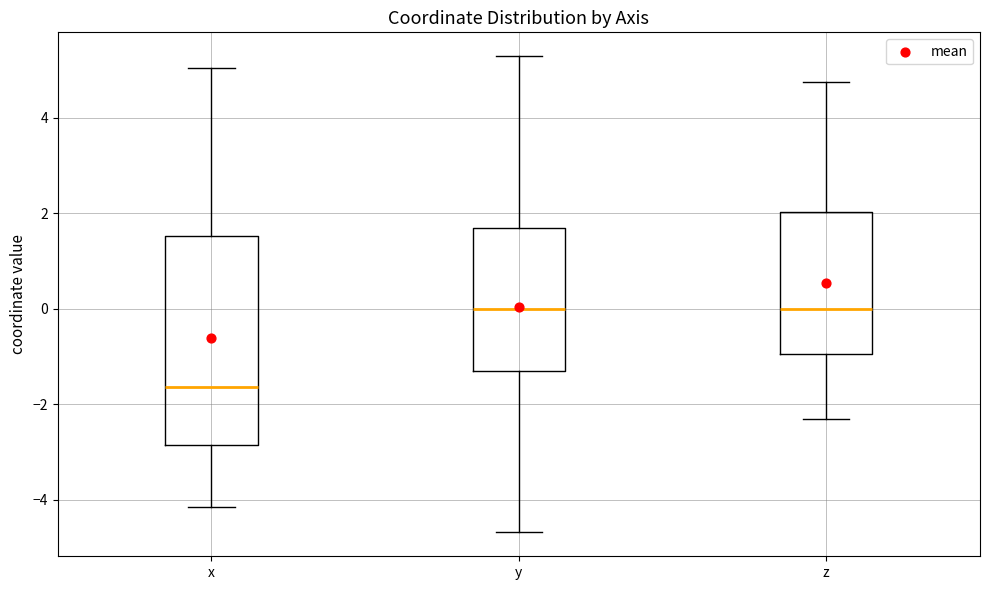

Reading left to right, read every box against the y-axis: the position of its median line, the range the box covers, and the ends of its whiskers. The values are not printed on the chart, so give them approximately, as read against the axis.

x: median -1.6, box -2.8 to 1.6, whiskers -4.2 to 5.0
y: median 0.0, box -1.4 to 1.6, whiskers -4.6 to 5.2
z: median 0.0, box -1.0 to 2.0, whiskers -2.4 to 4.8